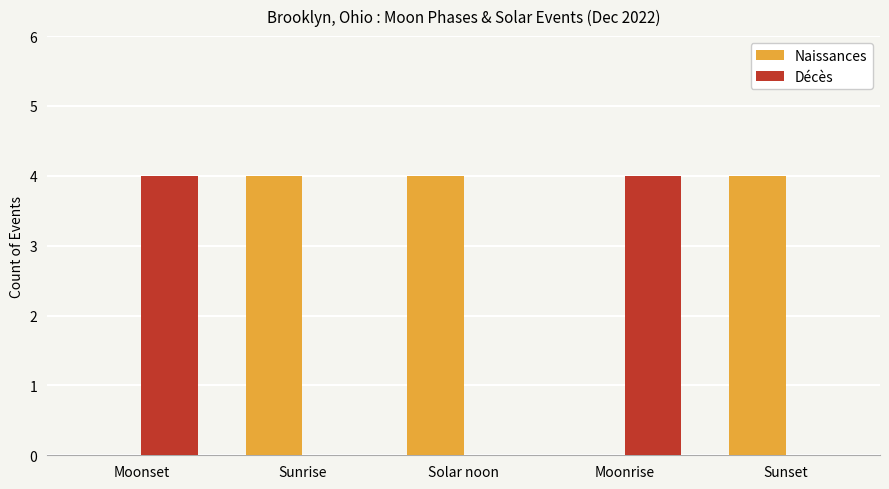

What is the maximum value shown in the chart?

4